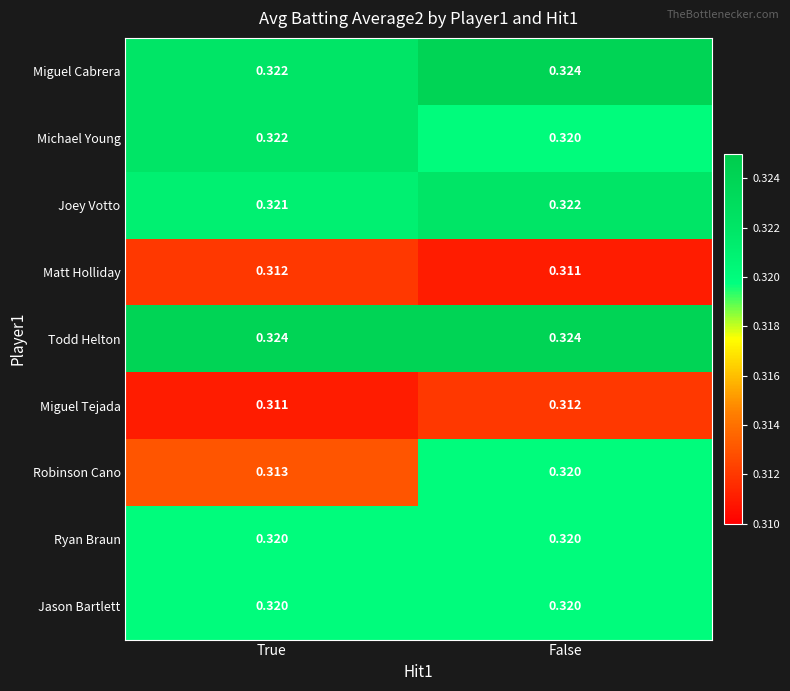

Is the value of Matt Holliday at True greater than the value of Todd Helton at False?

No